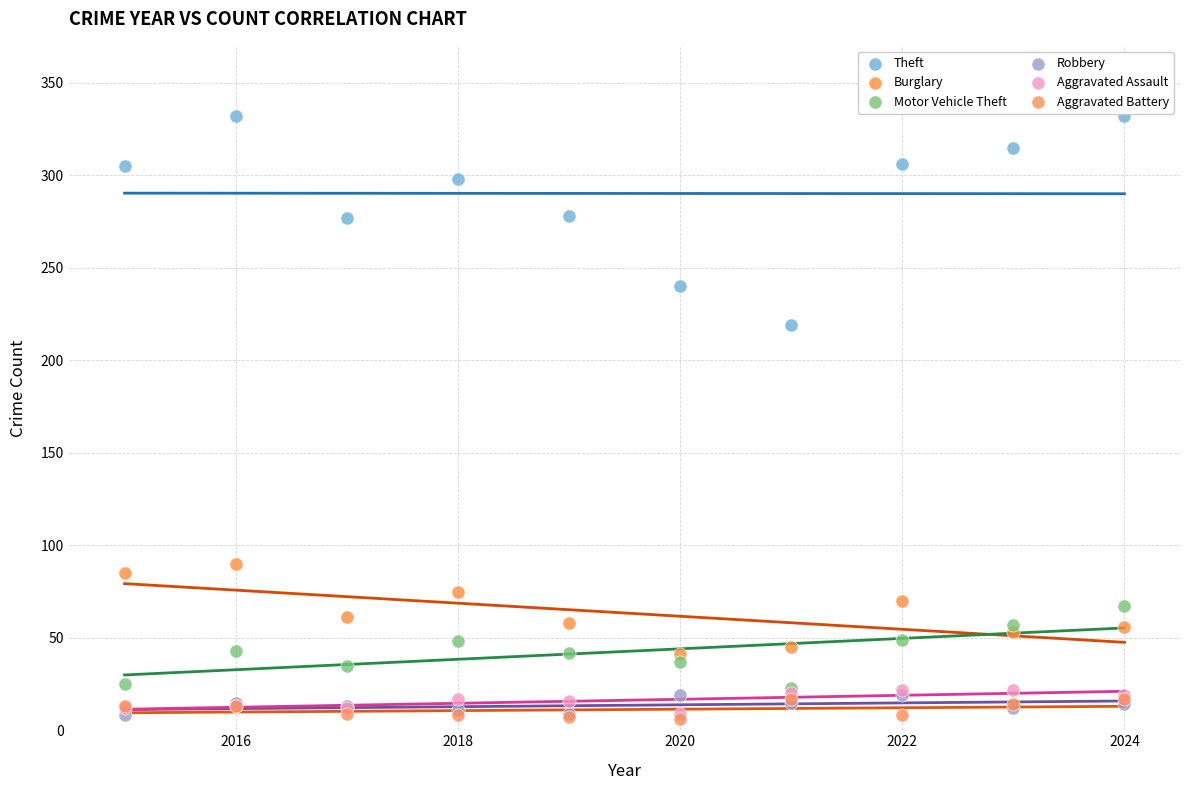

Across all series, what Y value is closest to 169?

219